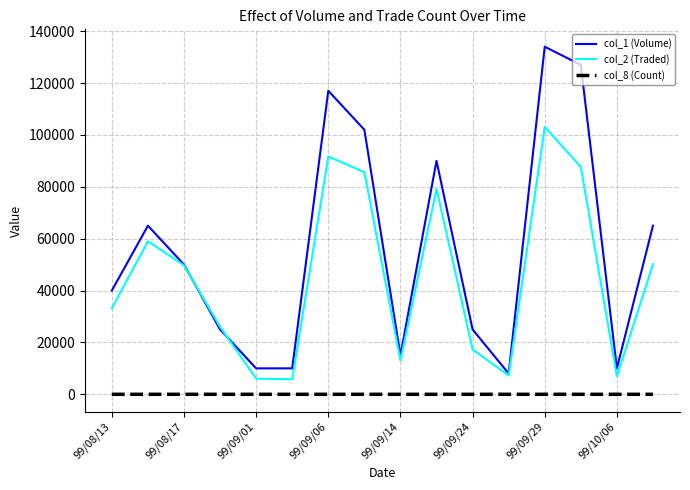

Which series has the largest range (max minus min)?

col_1 (Volume)